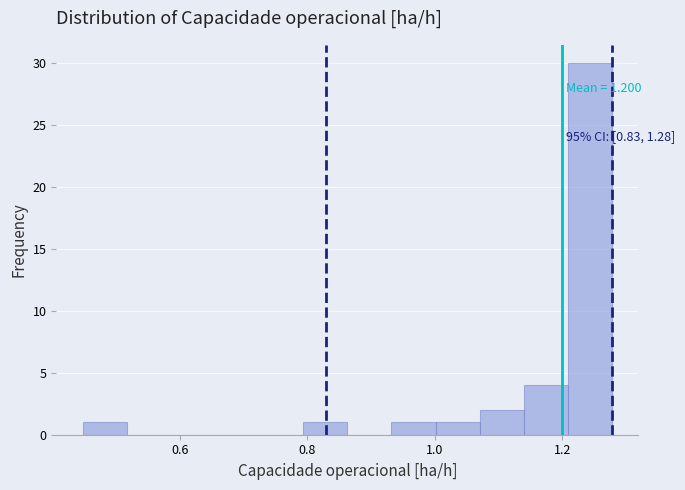

Read against the x-axis, roughly where is the centre of the tallest bar?

1.24